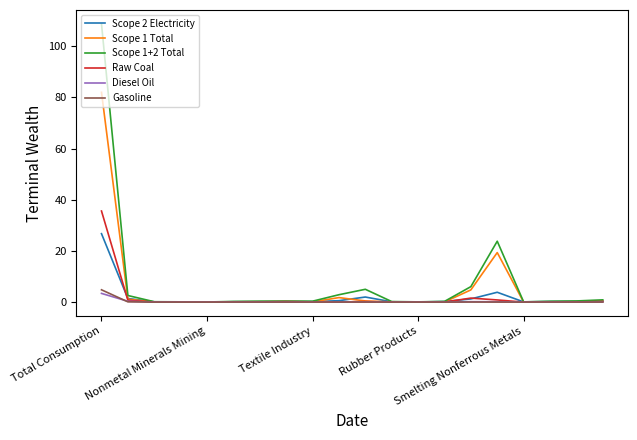

What is the maximum value for Scope 1 Total?

82.0